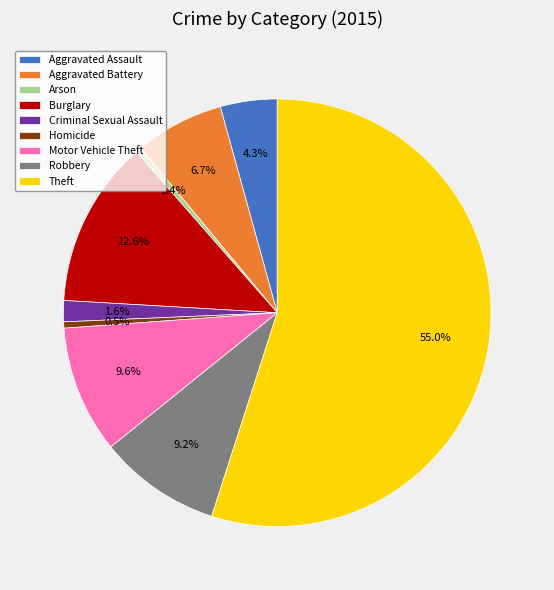

Which has a higher value, Burglary or Motor Vehicle Theft?

Burglary